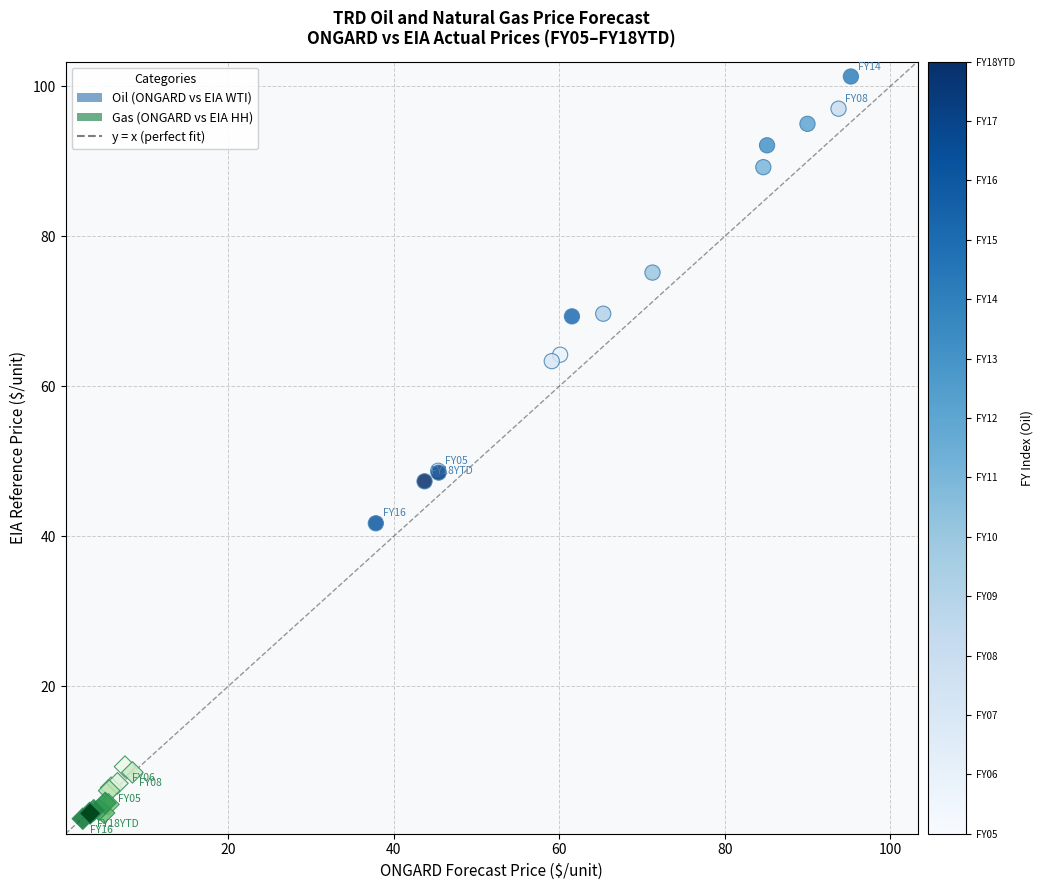

Which series has the widest spread of Y values?

Oil (ONGARD vs EIA WTI)